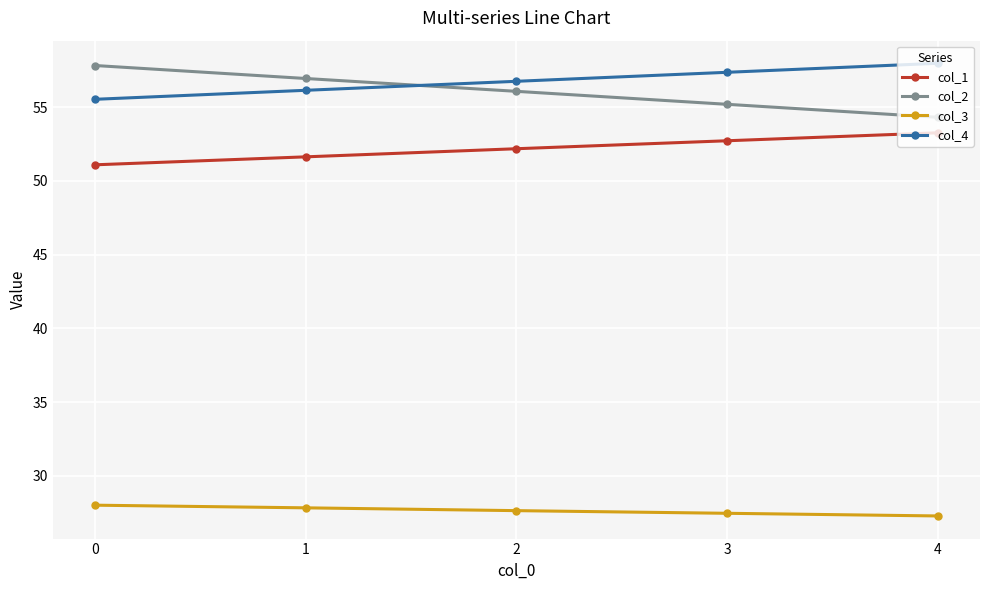

Where does the col_1 series first go above 52?

2